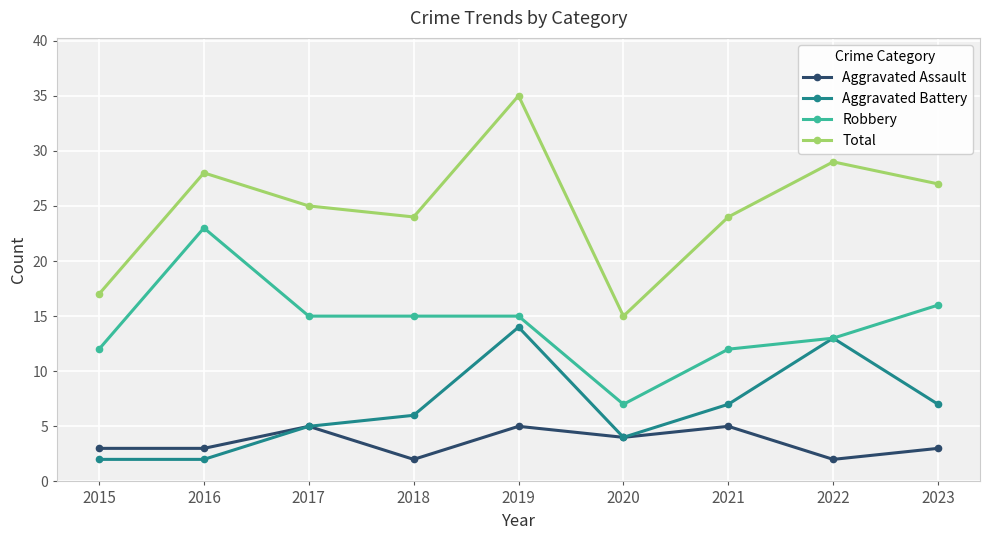

What is the lowest value of the Robbery series?

7